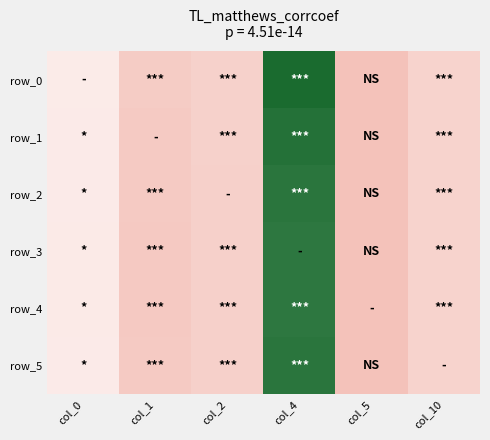

Which series has the largest total across all categories?

row_0